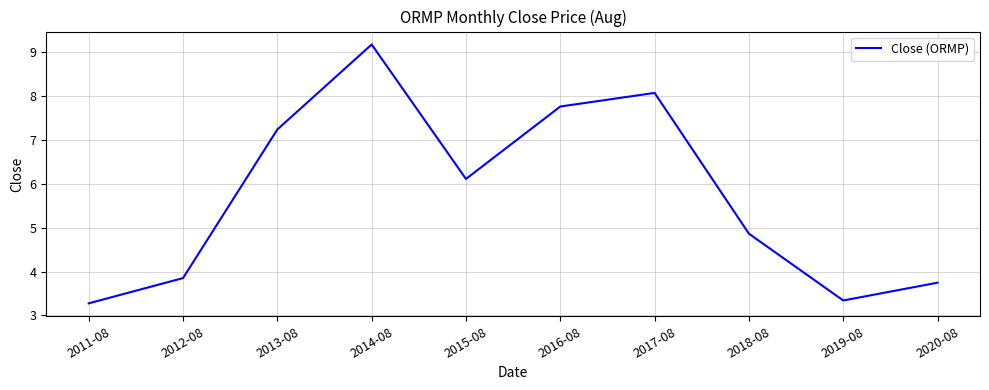

At which label is the value closest to 6?

2015-08